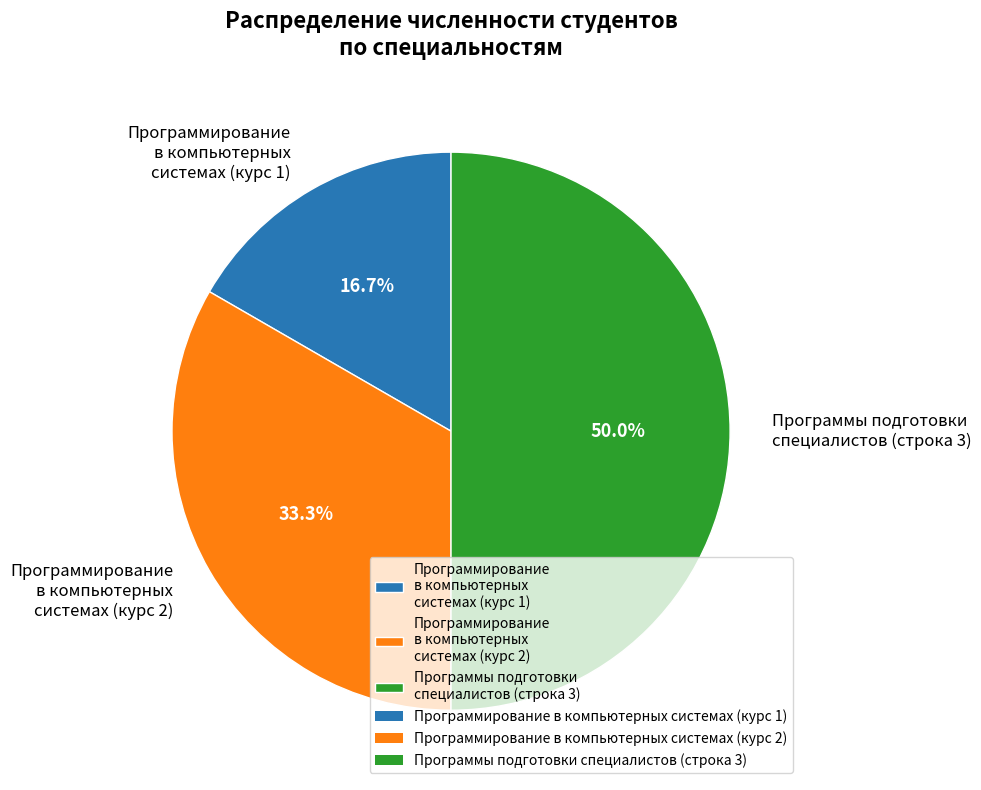

Rank the categories by value from highest to lowest.

Программы подготовки специалистов (строка 3), Программирование в компьютерных системах (курс 2), Программирование в компьютерных системах (курс 1)